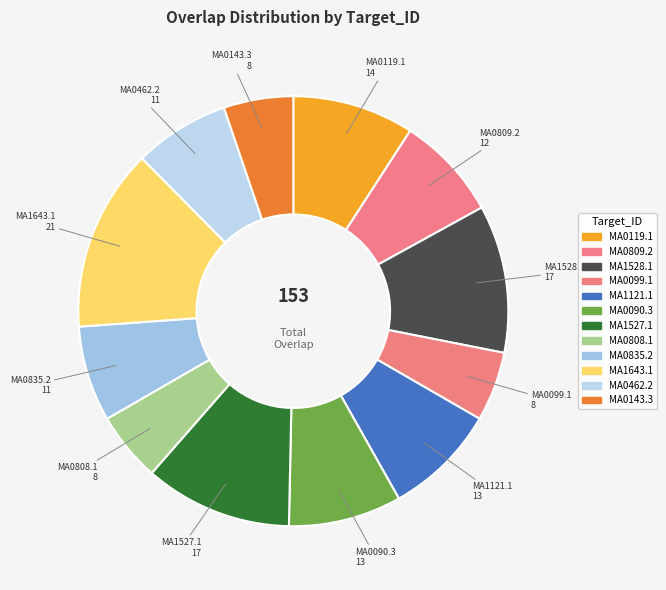

Which has a higher value, MA0099.1 or MA0119.1?

MA0119.1